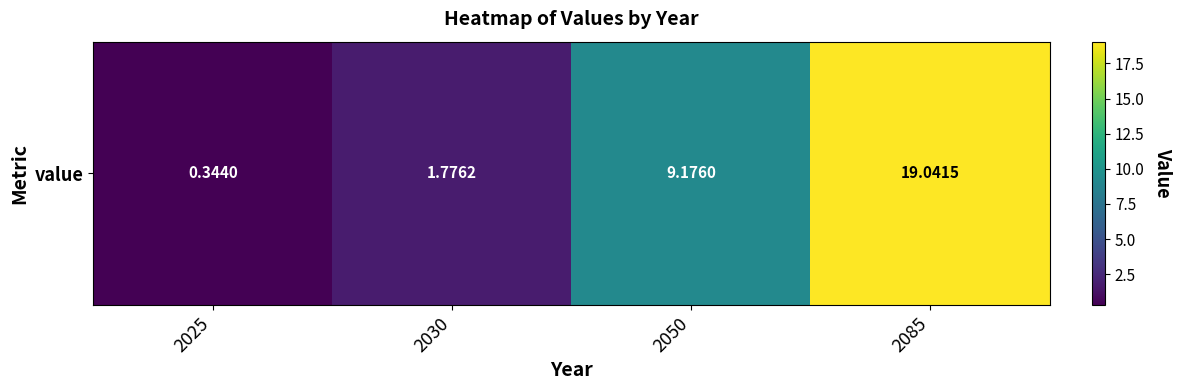

Reading right to left, what are all the values shown in this chart?

2085=19.0	2050=9.2	2030=1.8	2025=0.3